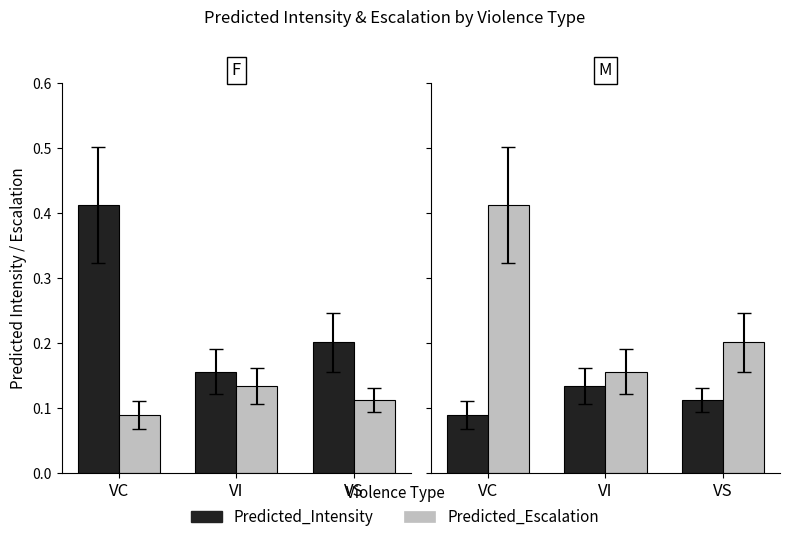

At which category does the chart reach its peak across all series?

VC